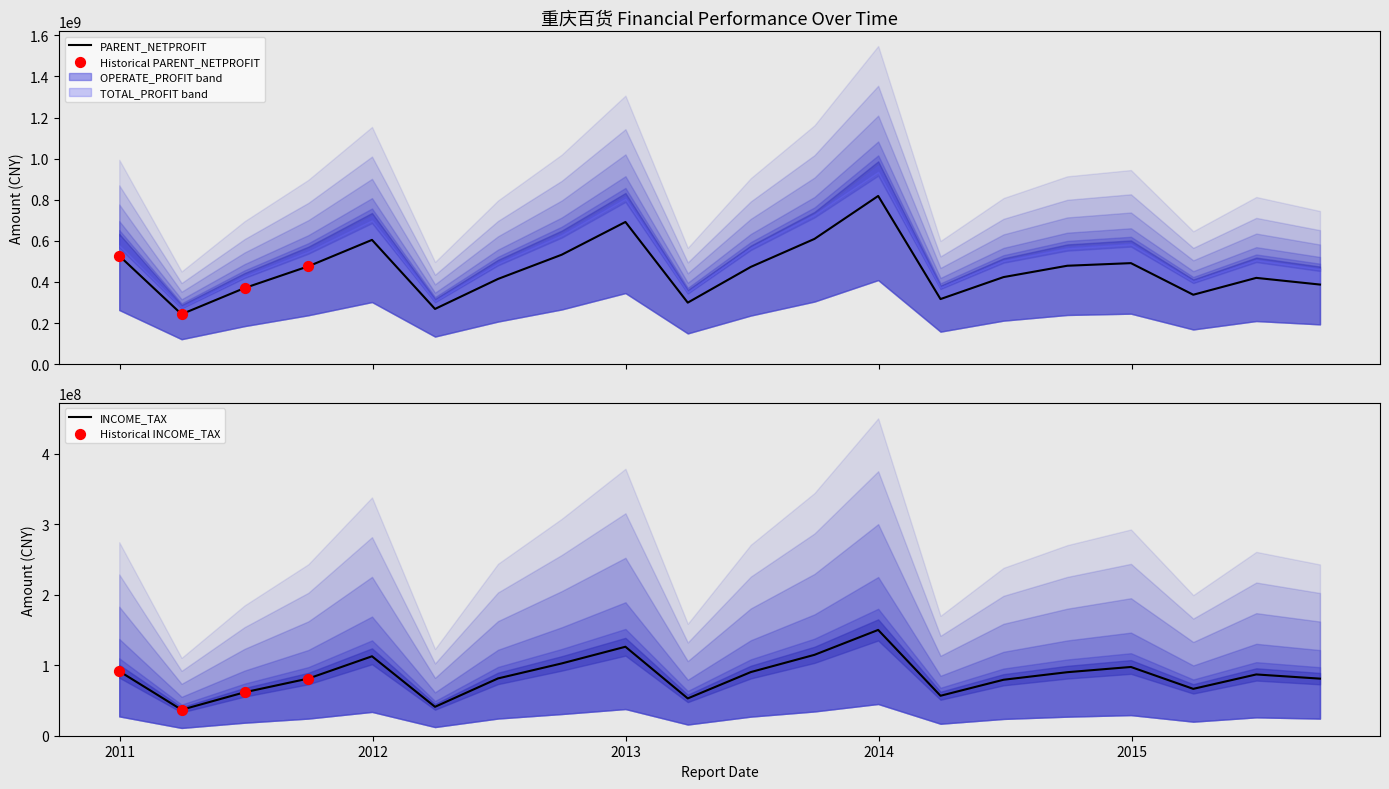

Which series reaches the maximum Y coordinate?

PARENT_NETPROFIT